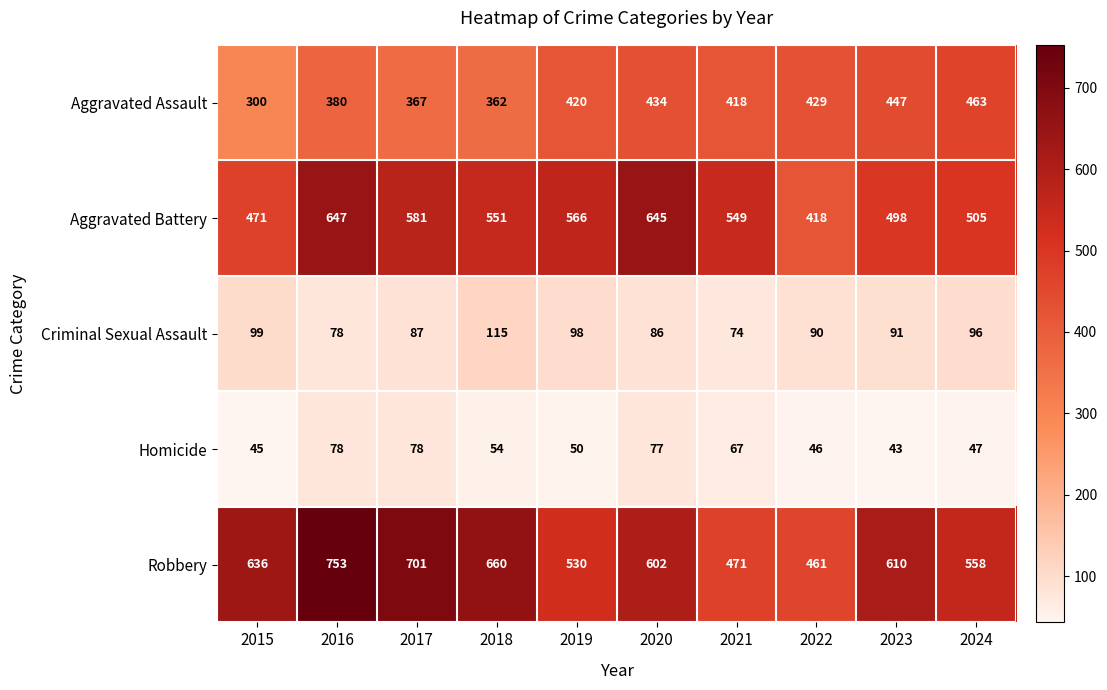

What is the lowest value of the Homicide series?

43